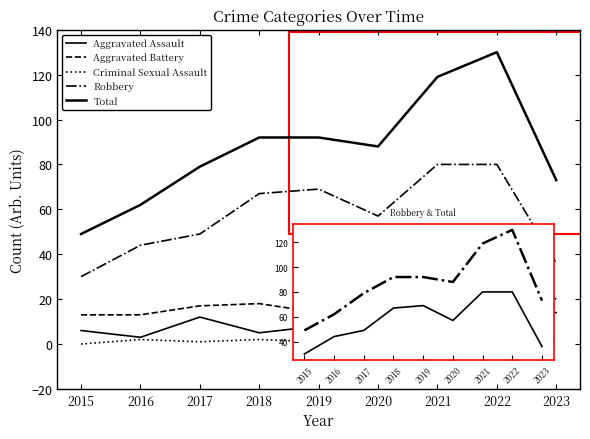

Is this an area chart (filled region under the line)?

No